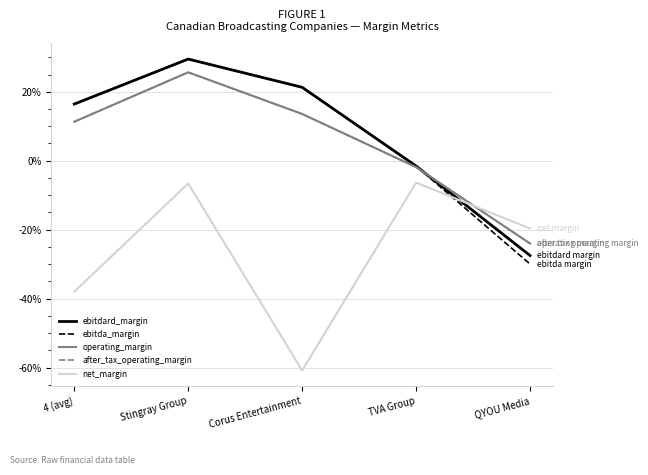

What is the sum of all ebitda_margin values?

35.7